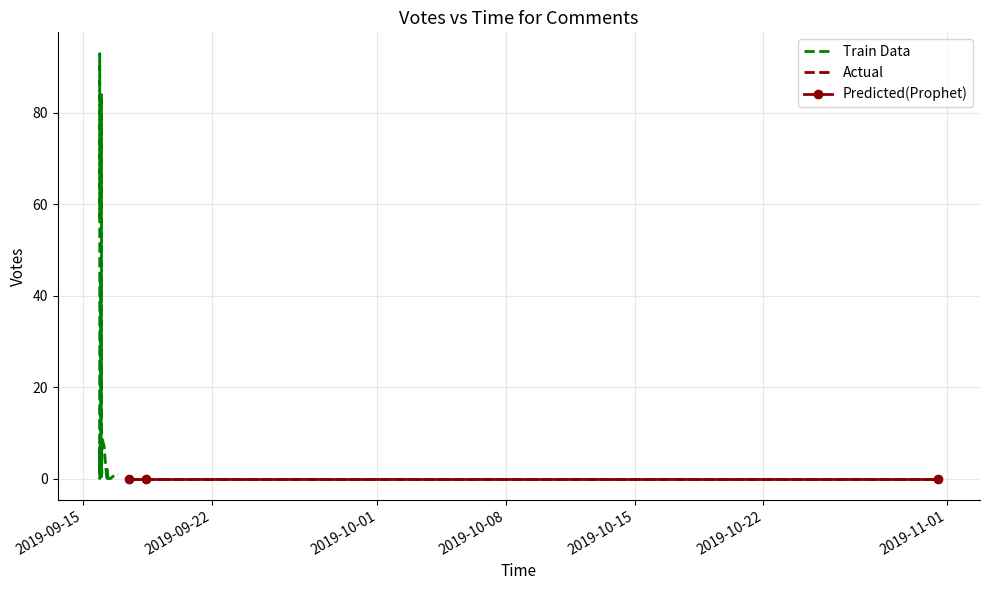

Reading right to left, what are all the values shown in this chart?

2019-09-16 07:36=0	2019-09-16 07:47=0	2019-09-16 08:30=0	2019-09-16 08:34=0	2019-09-16 08:34=0	2019-09-16 18:12=1	2019-09-16 21:36=1	2019-09-17 12:09=0	2019-10-31 11:55=0	2019-09-16 00:14=3	2019-09-16 07:39=1	2019-09-16 07:42=1	2019-09-15 23:03=3	2019-09-16 07:15=2	2019-09-16 11:41=0	2019-09-18 09:40=0	2019-09-15 21:38=0	2019-09-15 22:01=1	2019-09-16 06:44=0	2019-09-16 10:56=0	2019-09-16 00:13=1	2019-09-16 06:56=2	2019-09-16 07:52=1	2019-09-16 07:53=1	2019-09-15 23:58=1	2019-09-15 23:53=0	2019-09-16 00:05=3	2019-09-16 03:19=7	2019-09-15 21:37=2	2019-09-16 00:00=8	2019-09-15 21:50=7	2019-09-16 07:28=1	2019-09-16 00:34=9	2019-09-15 23:12=13	2019-09-15 23:42=24	2019-09-15 22:39=43	2019-09-15 21:35=56	2019-09-15 23:52=84	2019-09-15 21:34=93	2019-09-15 21:32=57